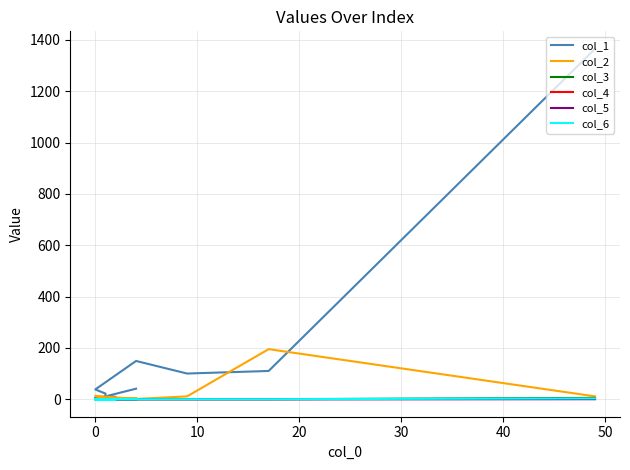

Is this an area chart (filled region under the line)?

No